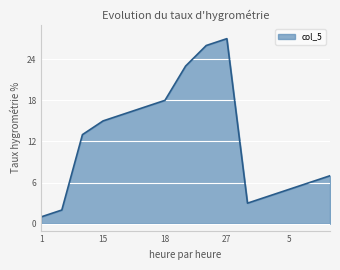

How many lines are shown in the chart?

1